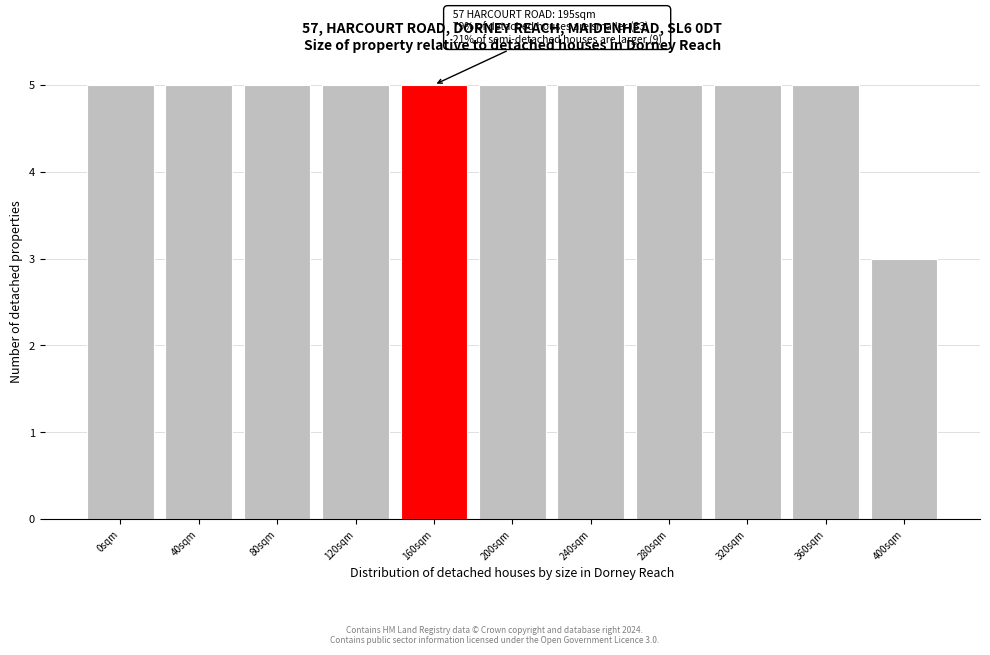

Reading left to right, list all the values displayed in this chart.

5	5	5	5	5	5	5	5	5	5	3